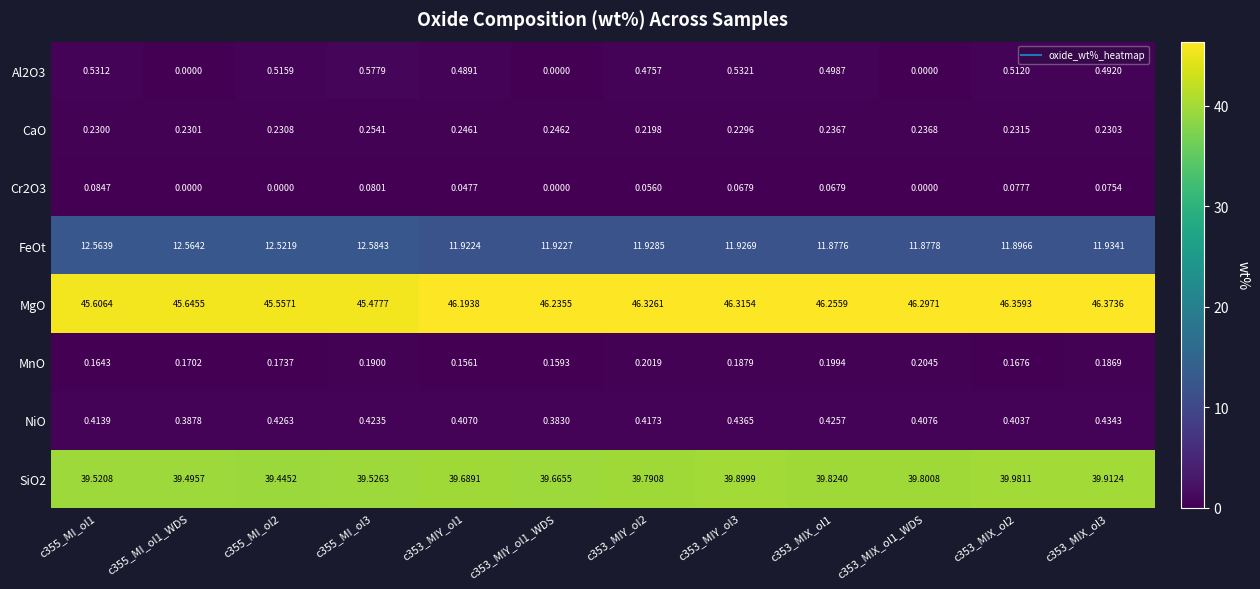

Between c355_MI_ol3 and c353_MIX_ol1_WDS, which series saw the biggest shift?

MgO